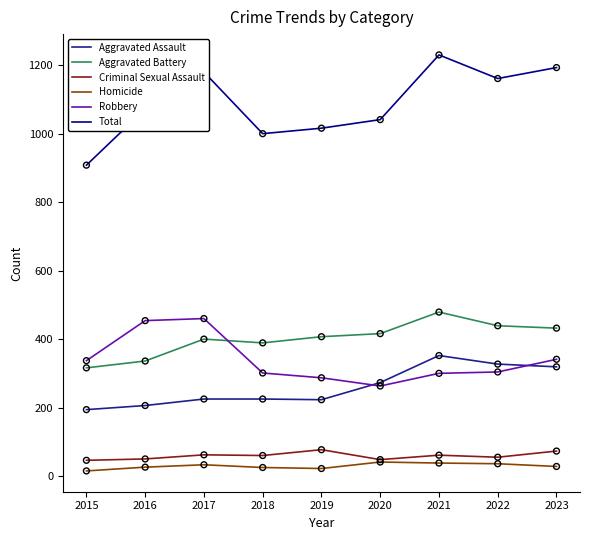

What is the difference between the highest and lowest values at 2021?

1192